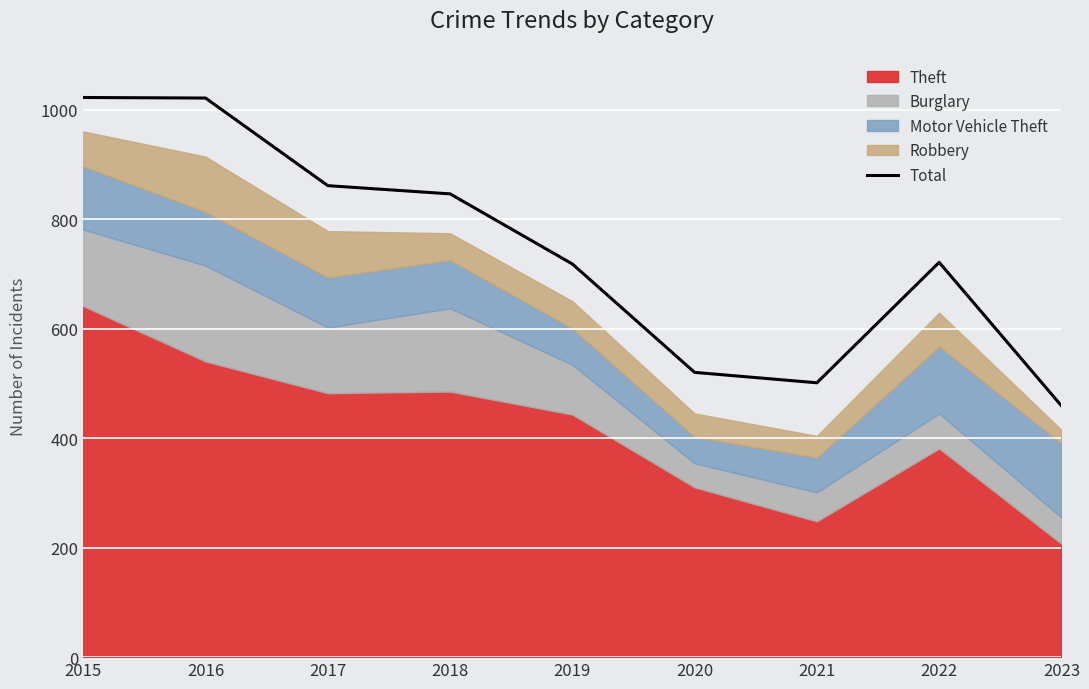

Reading left to right, list all the values displayed in this chart.

1022	1021	861	846	718	520	501	721	459